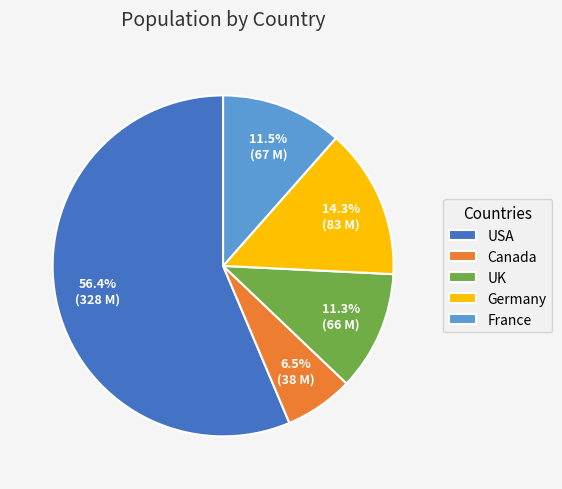

To the nearest percent, what is the combined percentage of USA and Germany?

71%